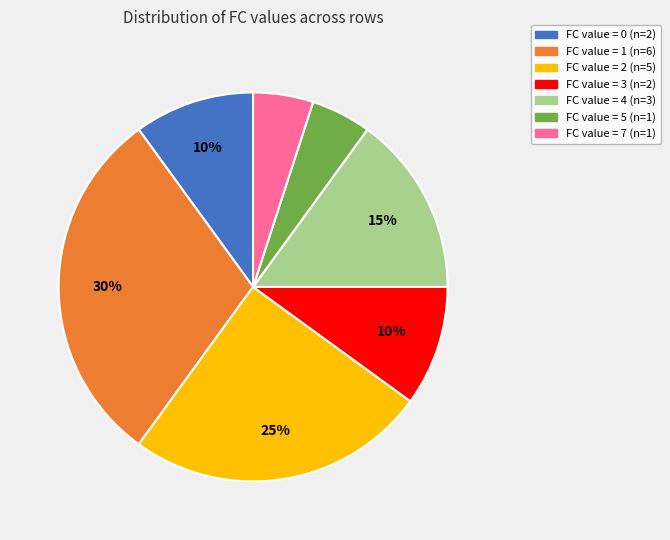

To the nearest percent, what is the difference between the largest and smallest slice percentages?

25%